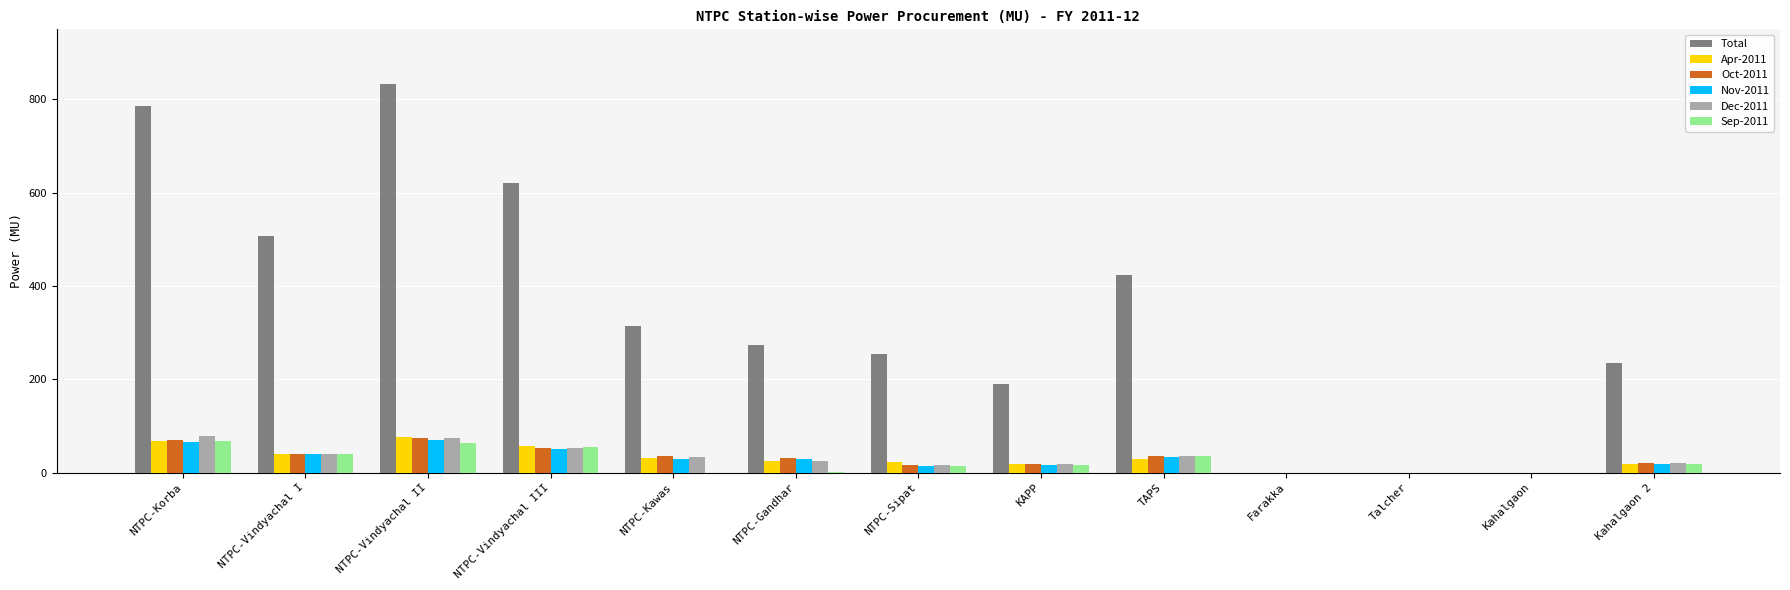

What is the total value across all series at NTPC-Kawas?

444.1